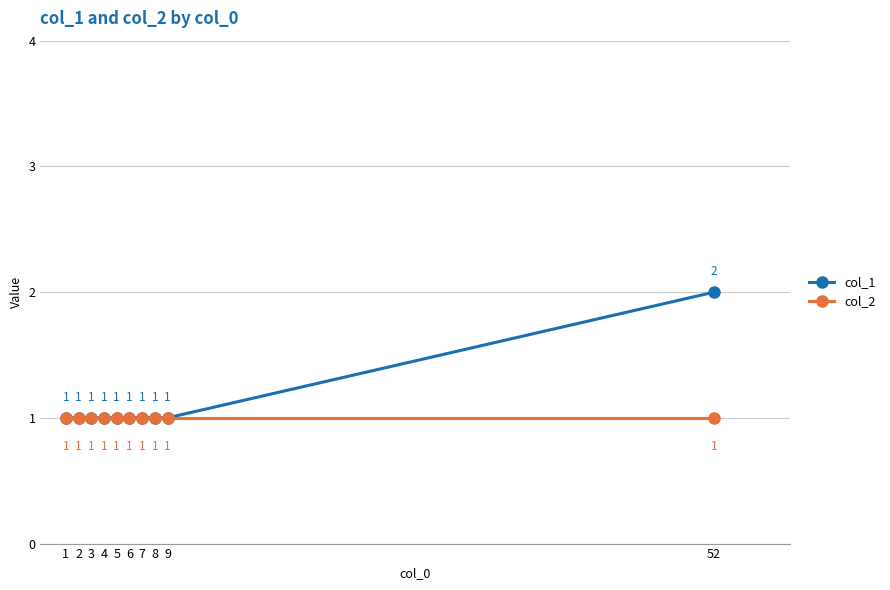

Read the col_1 value at 5.

1